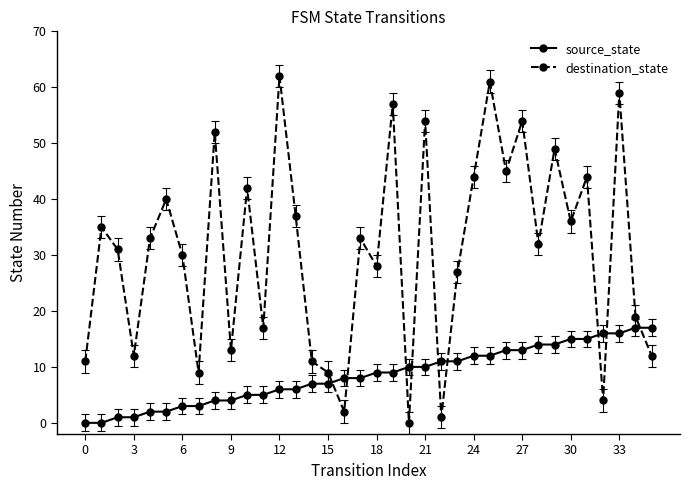

Which series has the largest total across all categories?

destination_state